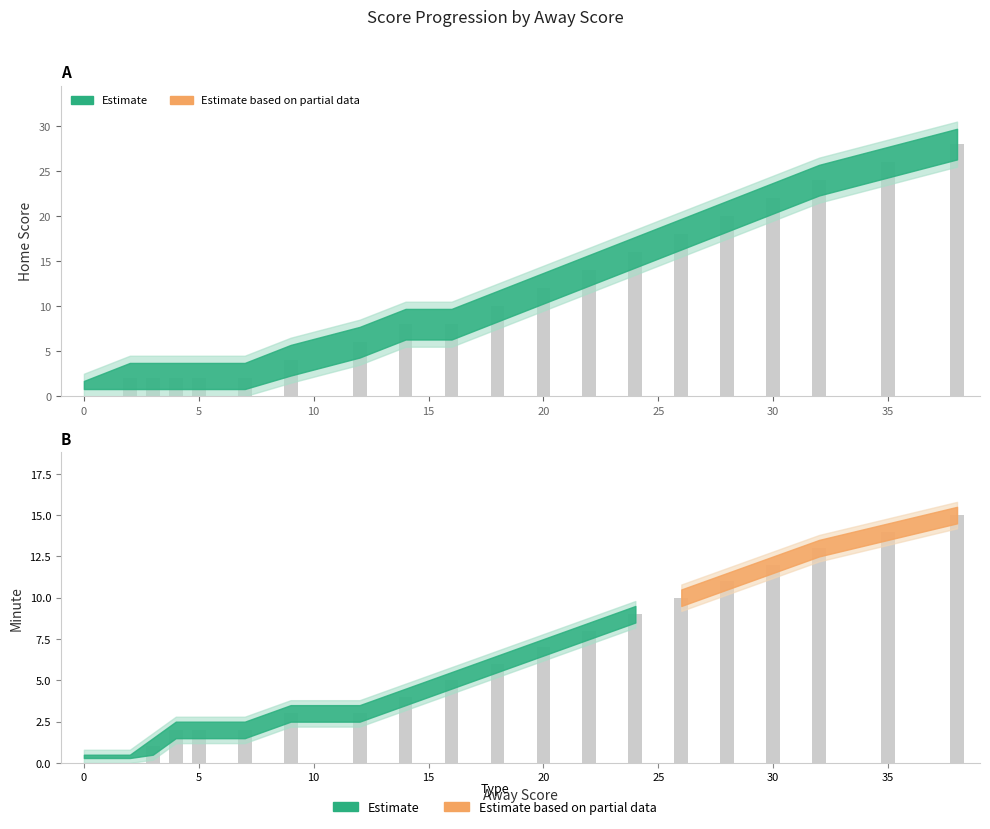

Rank the series at 12 from highest to lowest value.

Home Score, Minute